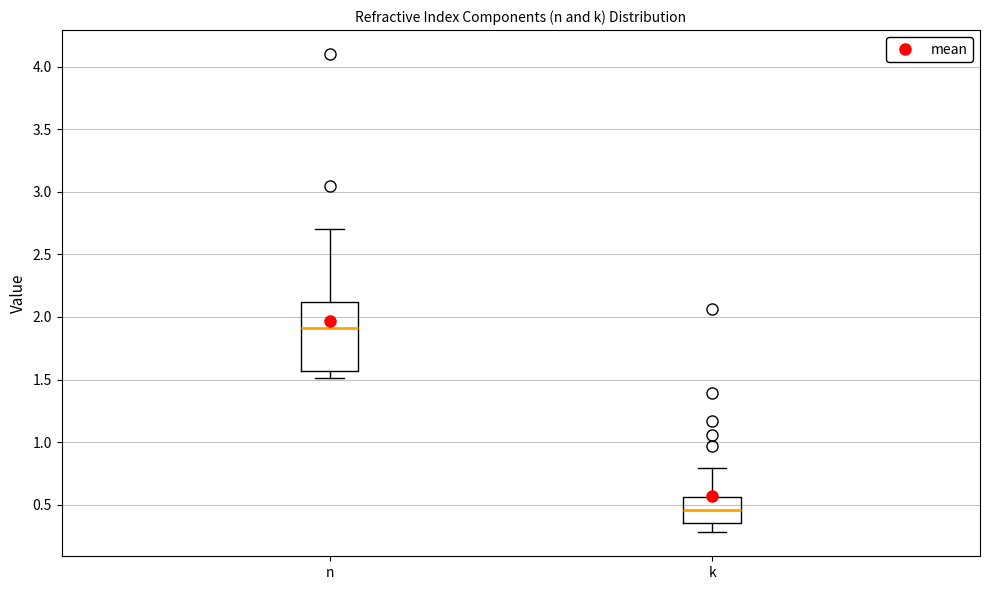

Where does the upper whisker of the box for n end on the y-axis? The values are not printed on the chart, so give them approximately, as read against the axis.

2.70